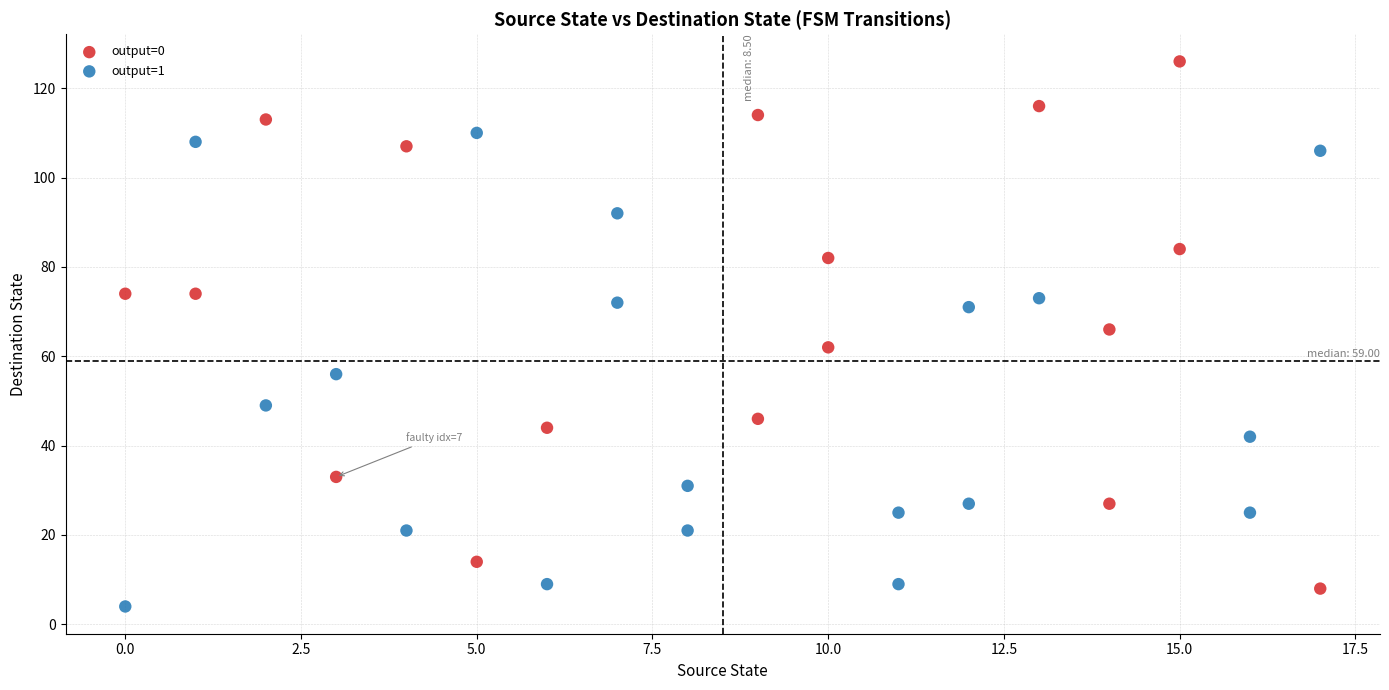

What are all the series names shown in the legend?

output=0, output=1